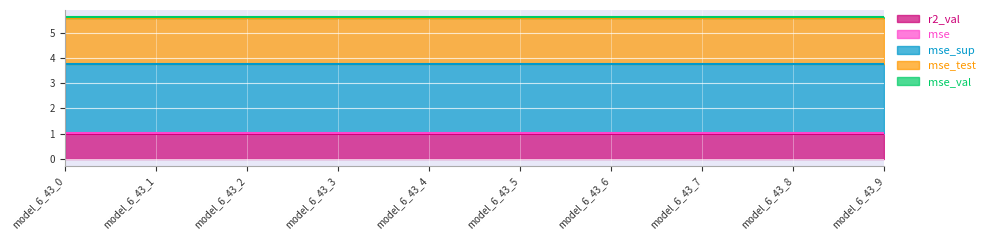

Does the chart display data point markers on the line(s)?

No